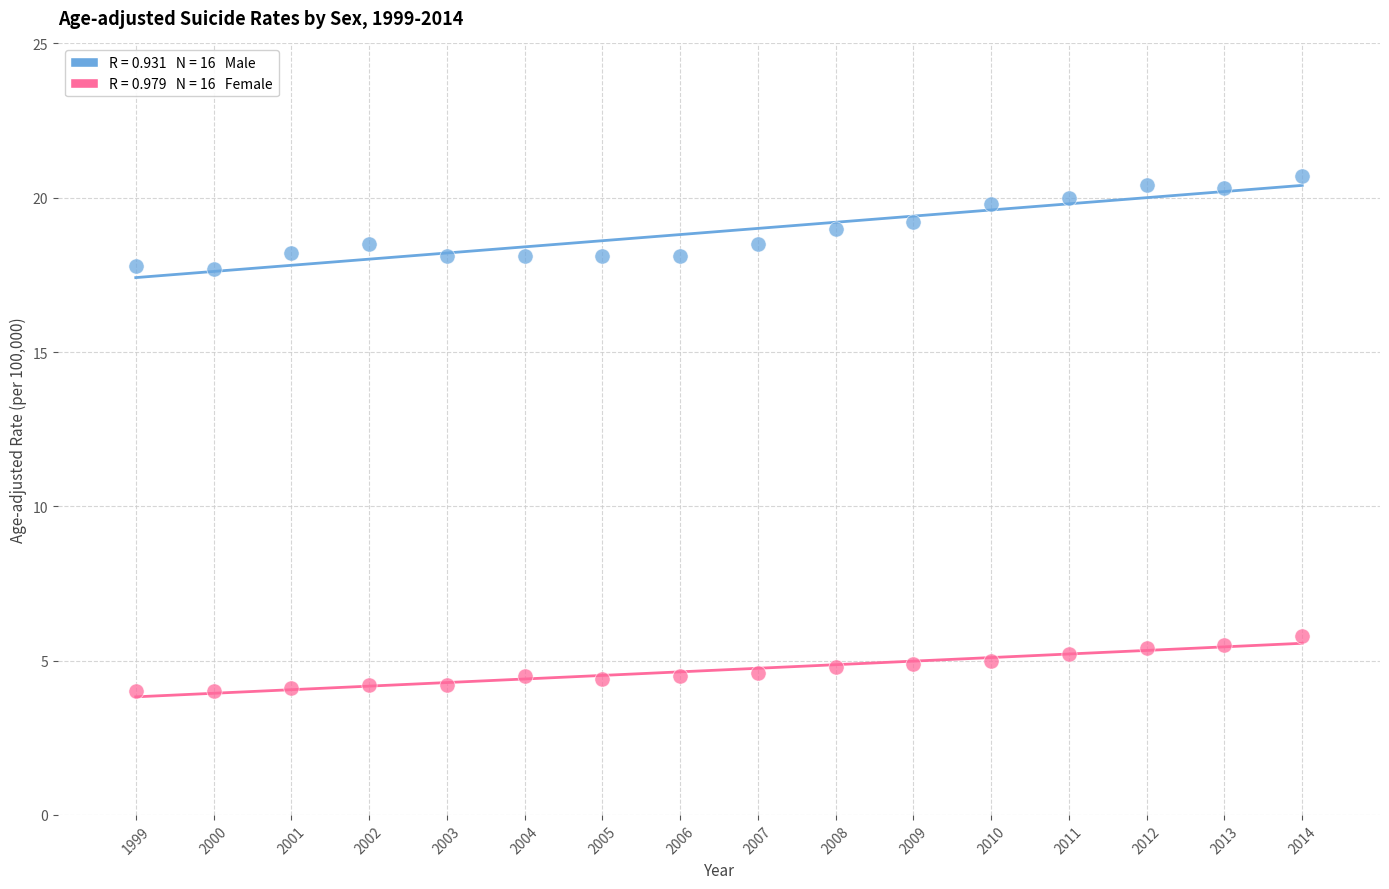

Across all data points, what is the range of Y values (max minus min)?

16.7